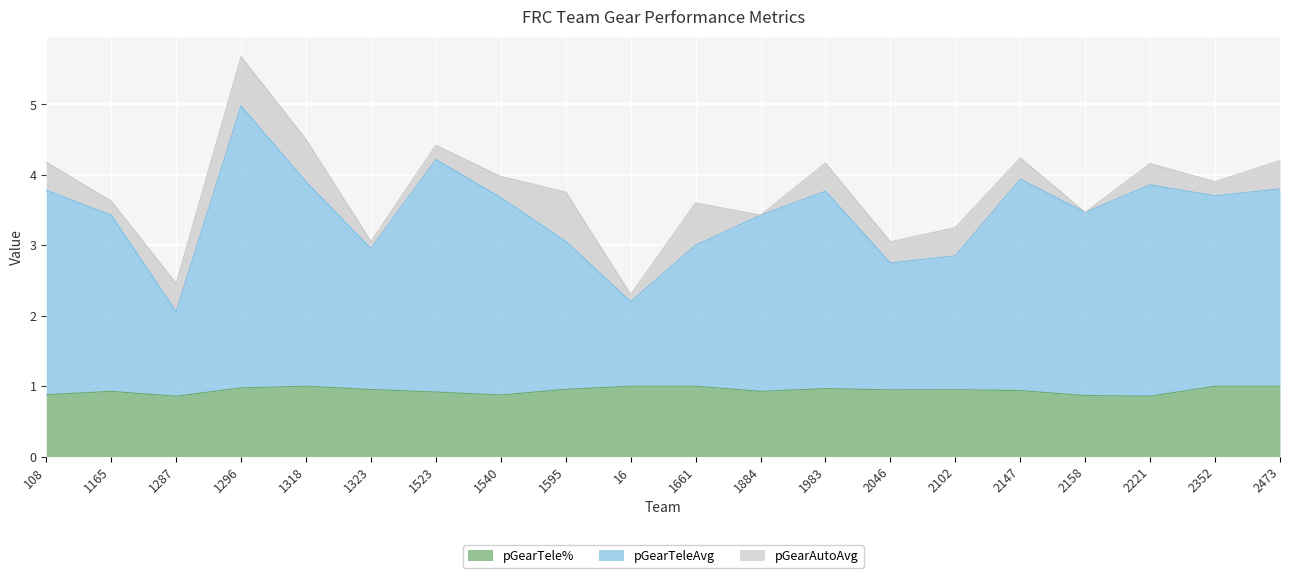

Which series has the largest total across all categories?

pGearTeleAvg